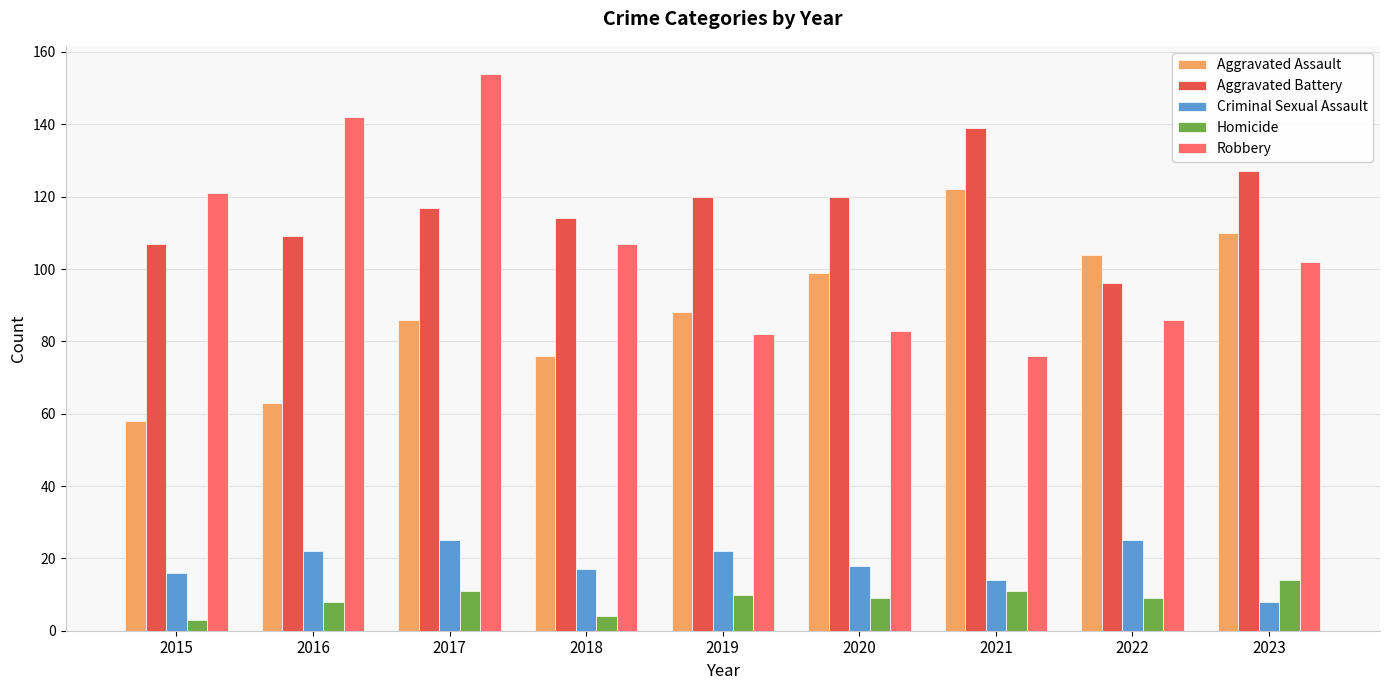

What is the spread (max minus min) of values at 2023?

119